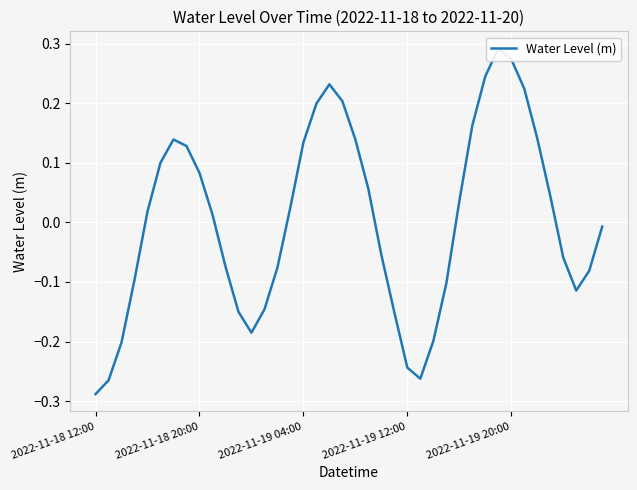

What is the value of the 17th point from the left?

0.1